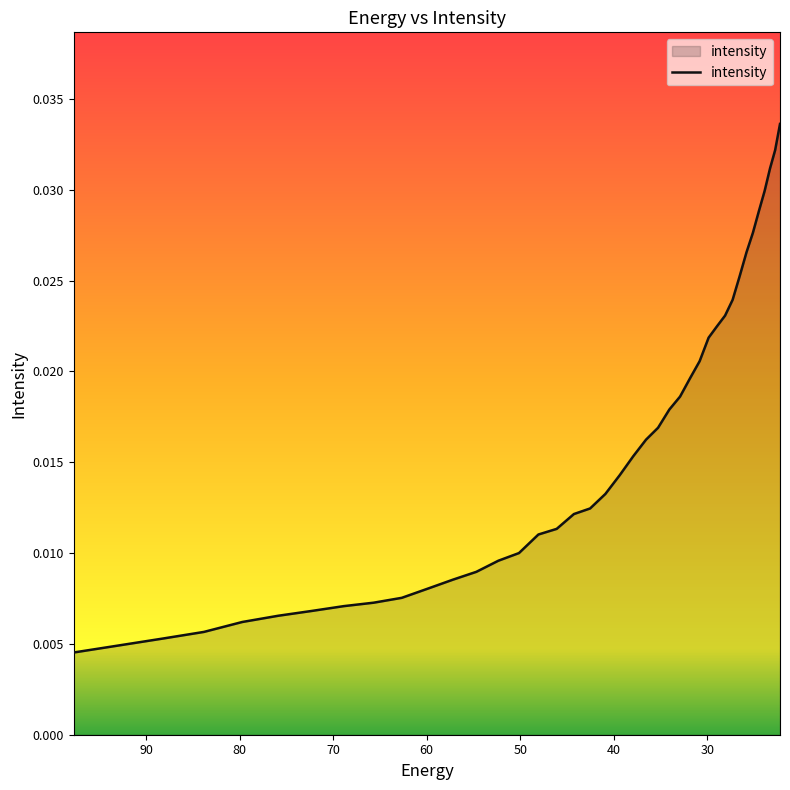

True or false: the data shows 0.0 at 20.

False